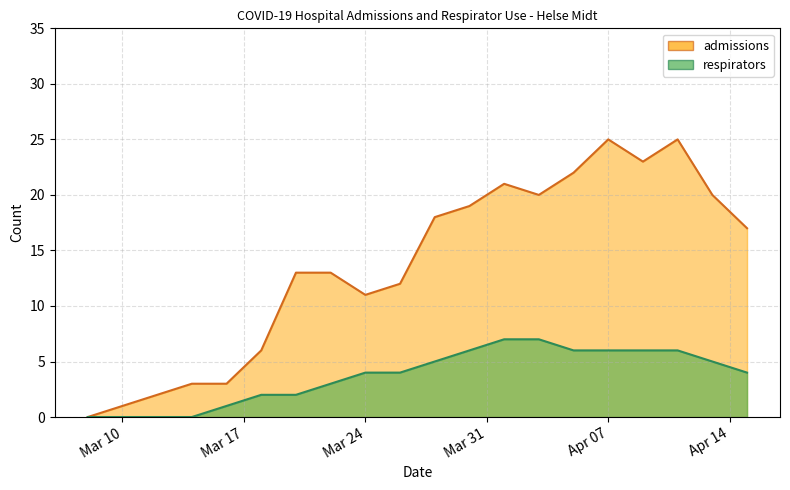

Reading right to left, what are all the values shown in this chart?

admissions: 17	20	25	23	25	22	20	21	19	18	12	11	13	13	6	3	3	2	1	0
respirators: 4	5	6	6	6	6	7	7	6	5	4	4	3	2	2	1	0	0	0	0